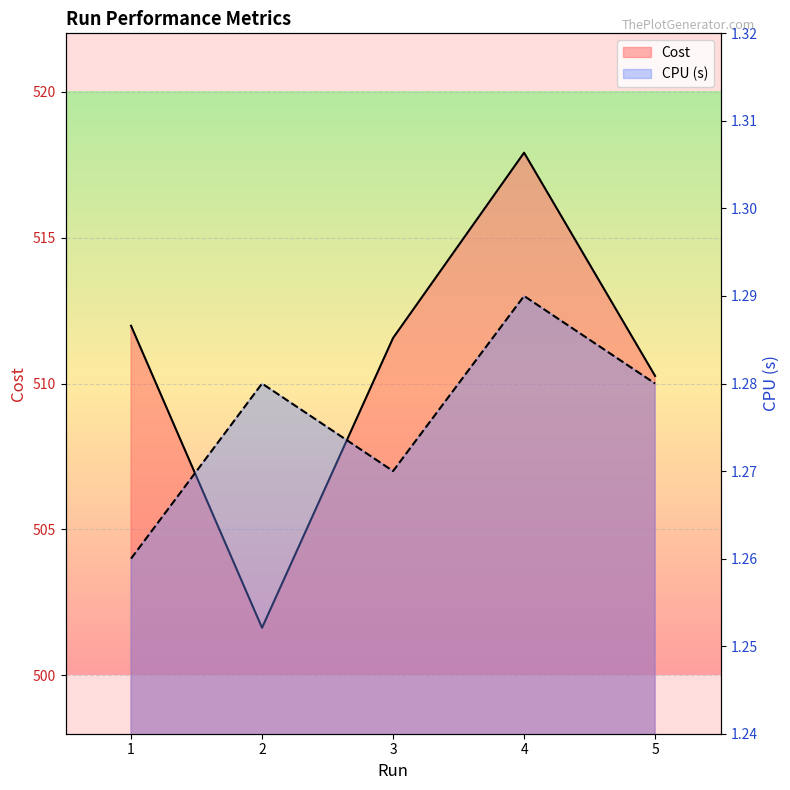

What is the total value across all series at 5?

511.5